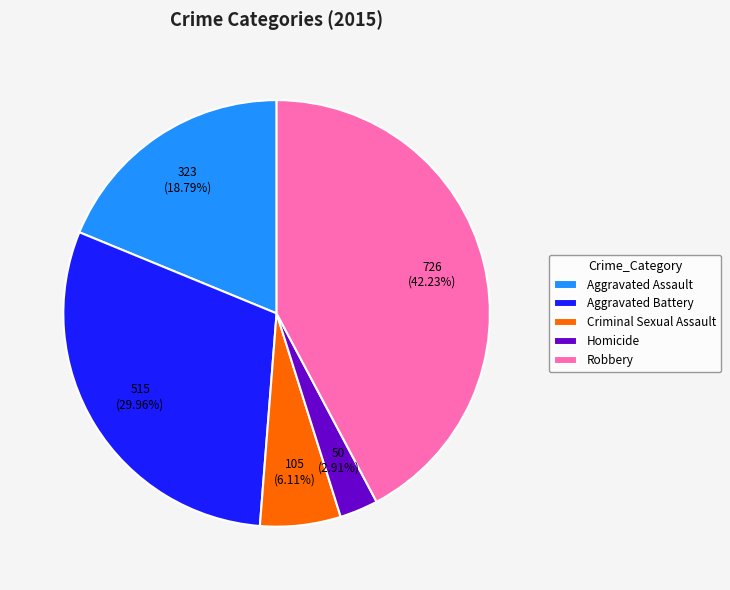

How much of the chart is everything except Homicide?

97.1%